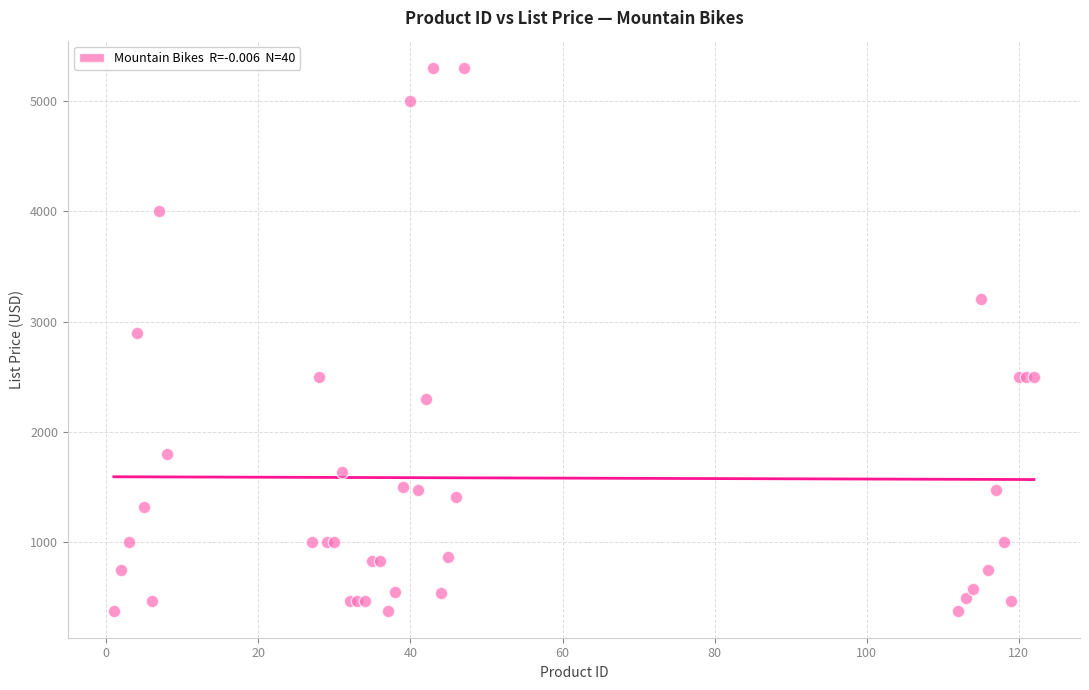

What Y value in the scatter plot is closest to 2839?

2900.0